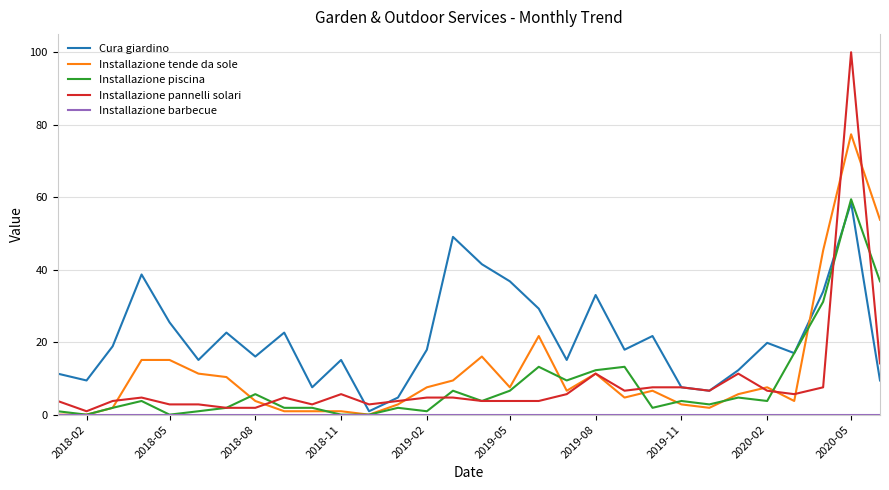

What is the maximum value for Installazione piscina?

59.4